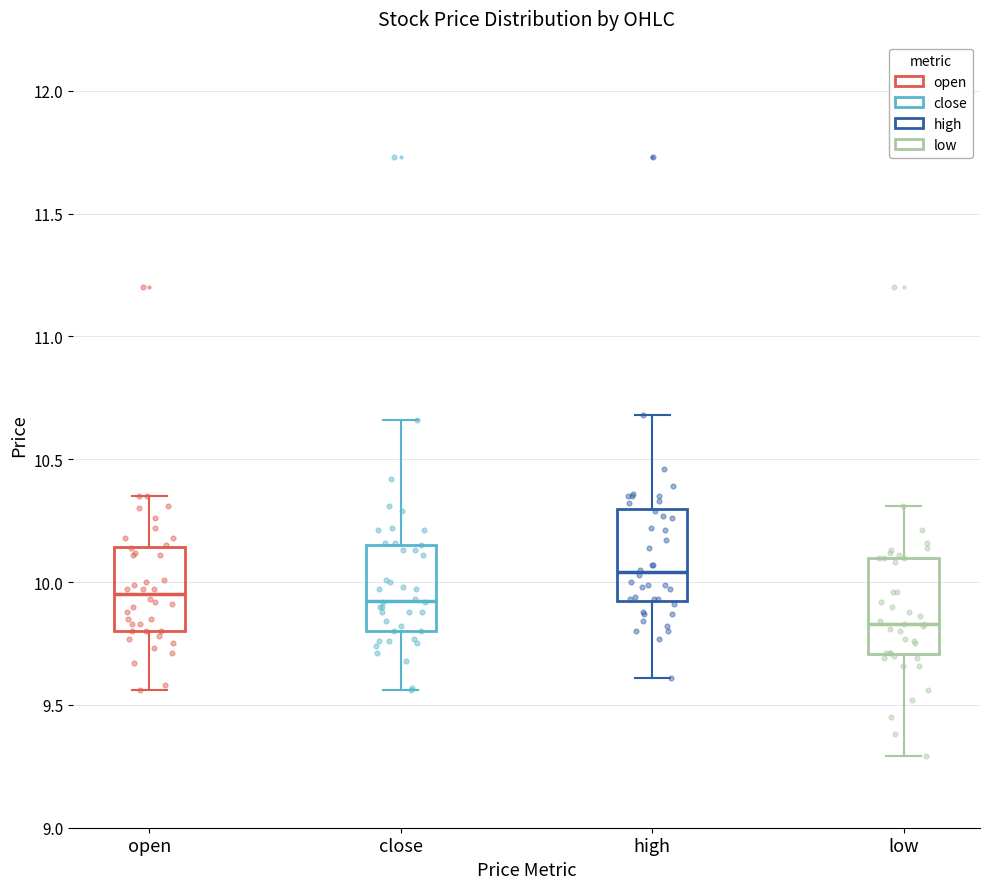

Reading left to right, transcribe this box plot: for each box, give where its median line is, the range the box spans, and where its two whiskers end, as read against the y-axis. The values are not printed on the chart, so give them approximately, as read against the axis.

open: median 9.95, box 9.80 to 10.15, whiskers 9.55 to 10.35
close: median 9.95, box 9.80 to 10.15, whiskers 9.55 to 10.65
high: median 10.05, box 9.95 to 10.30, whiskers 9.60 to 10.70
low: median 9.85, box 9.70 to 10.10, whiskers 9.30 to 10.30